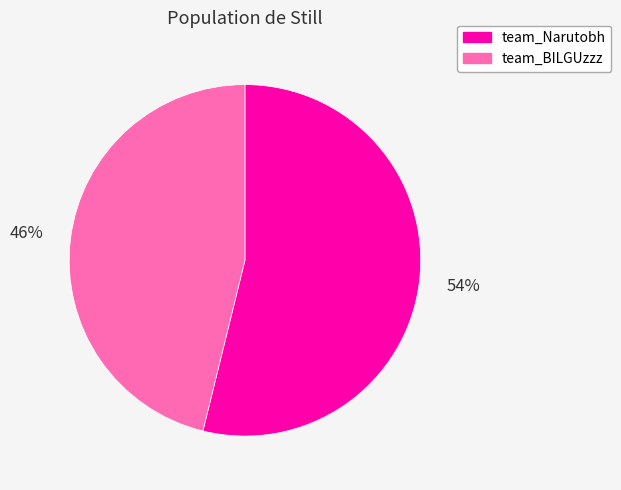

True or false: team_BILGUzzz accounts for 46% of the total.

True